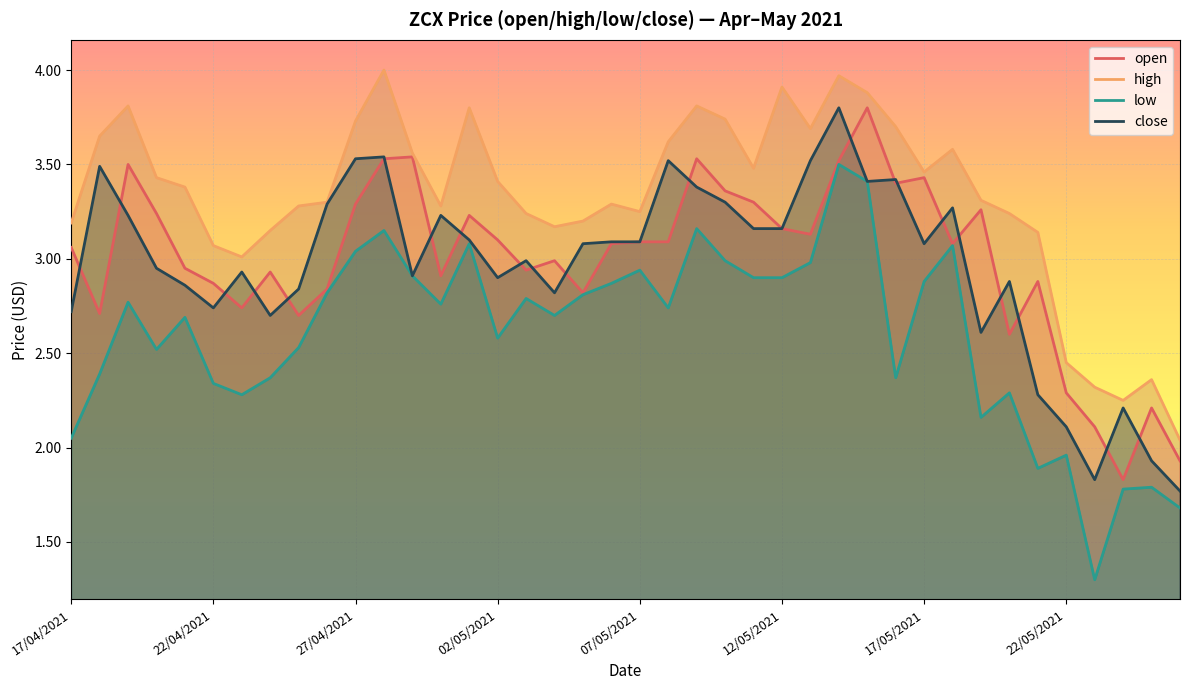

Rank the categories by low value from highest to lowest.

14/05/2021, 15/05/2021, 09/05/2021, 28/04/2021, 01/05/2021, 18/05/2021, 27/04/2021, 10/05/2021, 13/05/2021, 07/05/2021, 29/04/2021, 11/05/2021, 12/05/2021, 17/05/2021, 06/05/2021, 26/04/2021, 05/05/2021, 03/05/2021, 19/04/2021, 30/04/2021, 08/05/2021, 04/05/2021, 21/04/2021, 02/05/2021, 25/04/2021, 20/04/2021, 18/04/2021, 24/04/2021, 16/05/2021, 22/04/2021, 20/05/2021, 23/04/2021, 19/05/2021, 17/04/2021, 22/05/2021, 21/05/2021, 25/05/2021, 24/05/2021, 26/05/2021, 23/05/2021